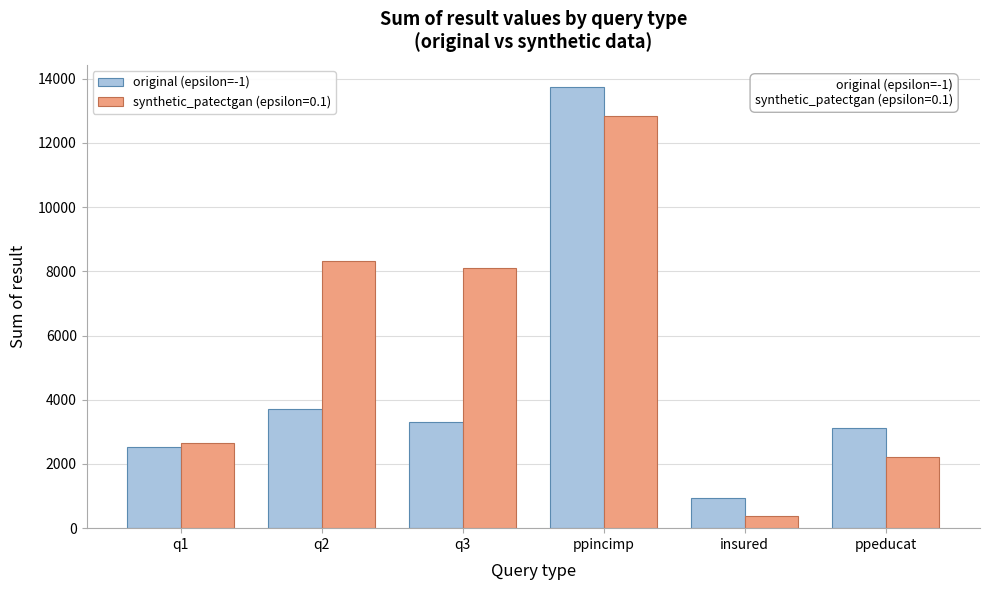

Reading right to left, what are all the values shown in this chart?

original (epsilon=-1): 3111	934	13744	3311	3721	2528
synthetic_patectgan (epsilon=0.1): 2220	385	12841	8112	8313	2658